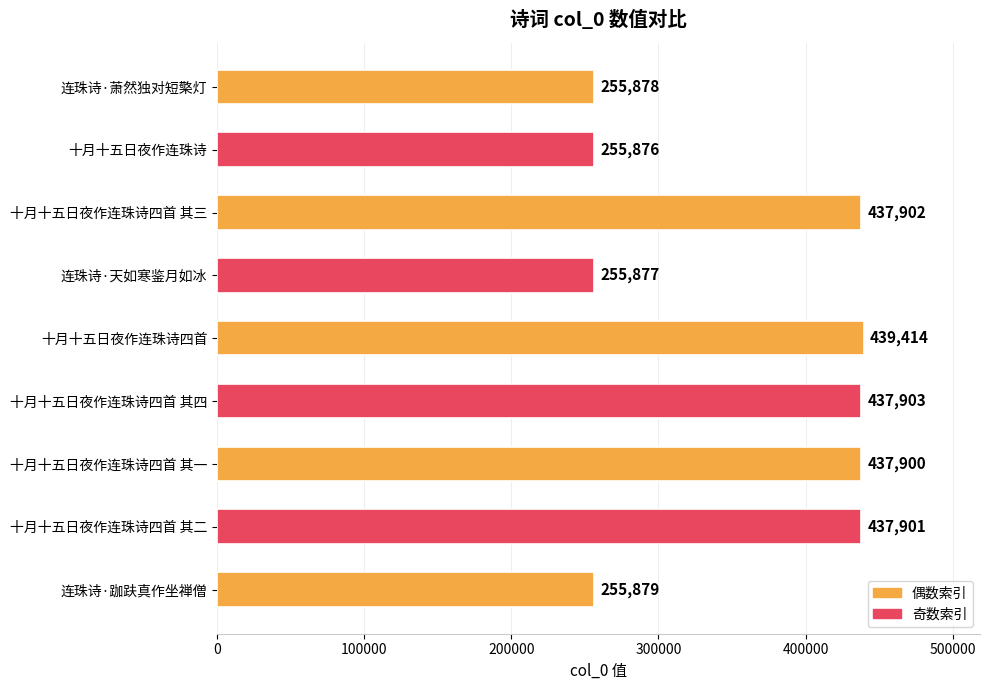

Reading bottom to top, what are all the values shown in this chart?

255879	437901	437900	437903	439414	255877	437902	255876	255878